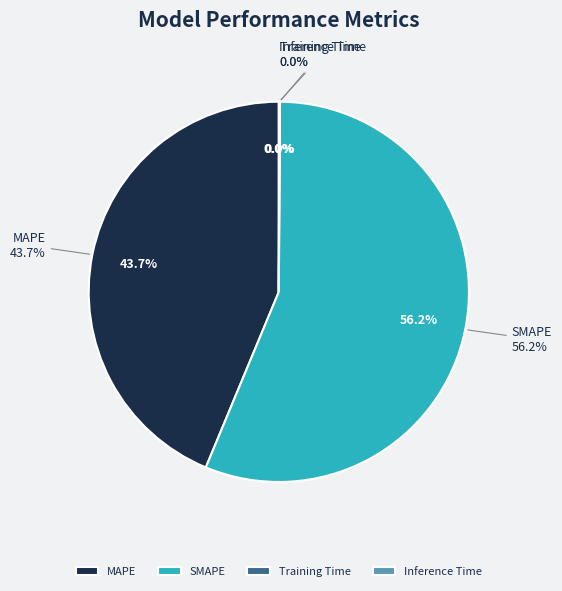

How many slices are in this pie chart?

4